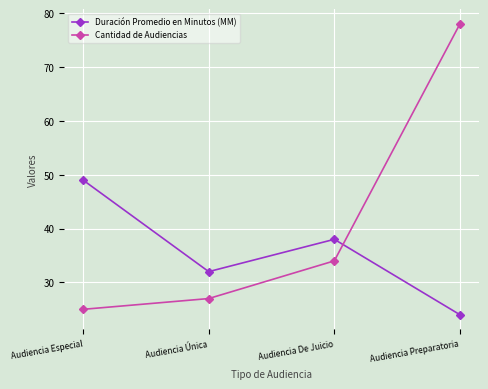

Which label corresponds to the largest value in the chart?

Audiencia Preparatoria